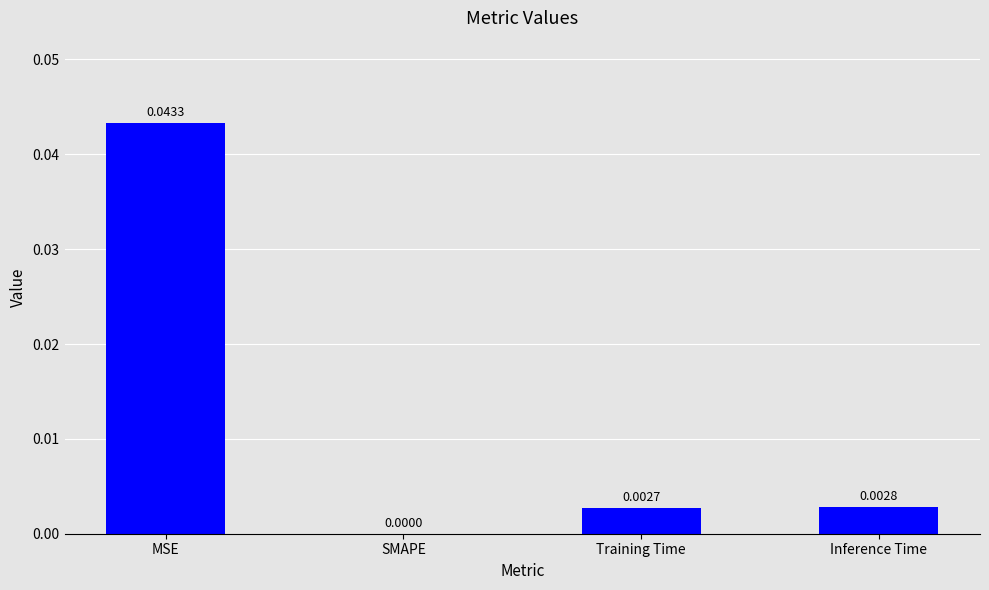

Are the bars grouped side by side (vs. stacked)?

No